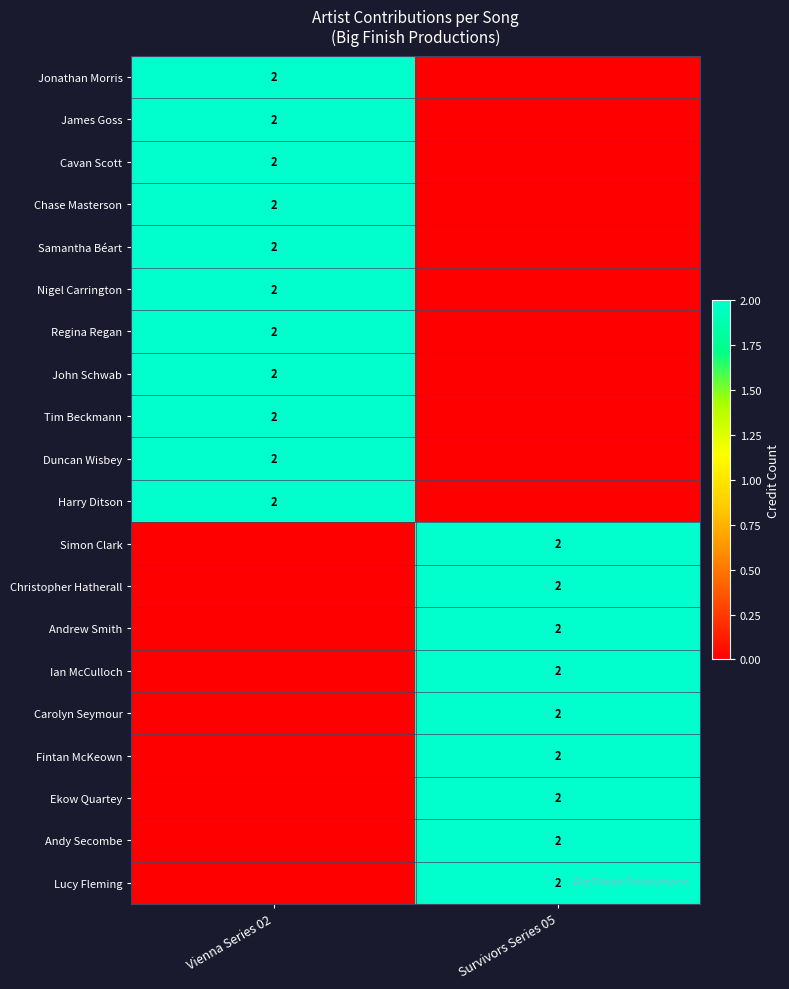

How many distinct data groups are displayed?

20